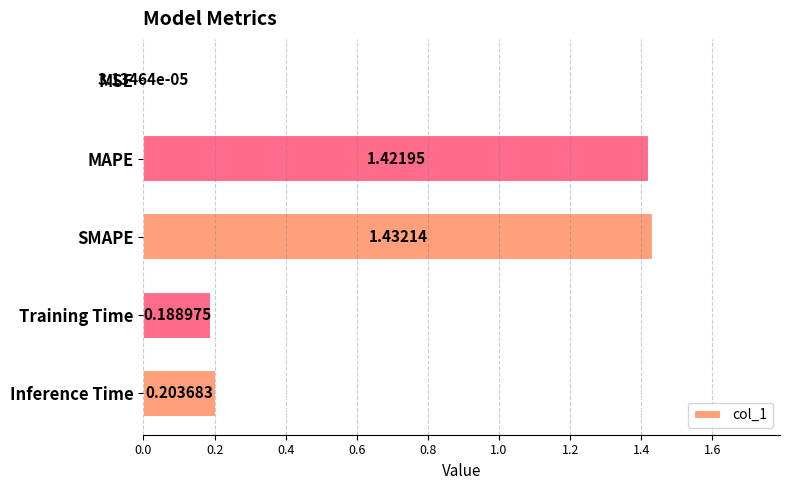

At which label is the value closest to 0?

MSE